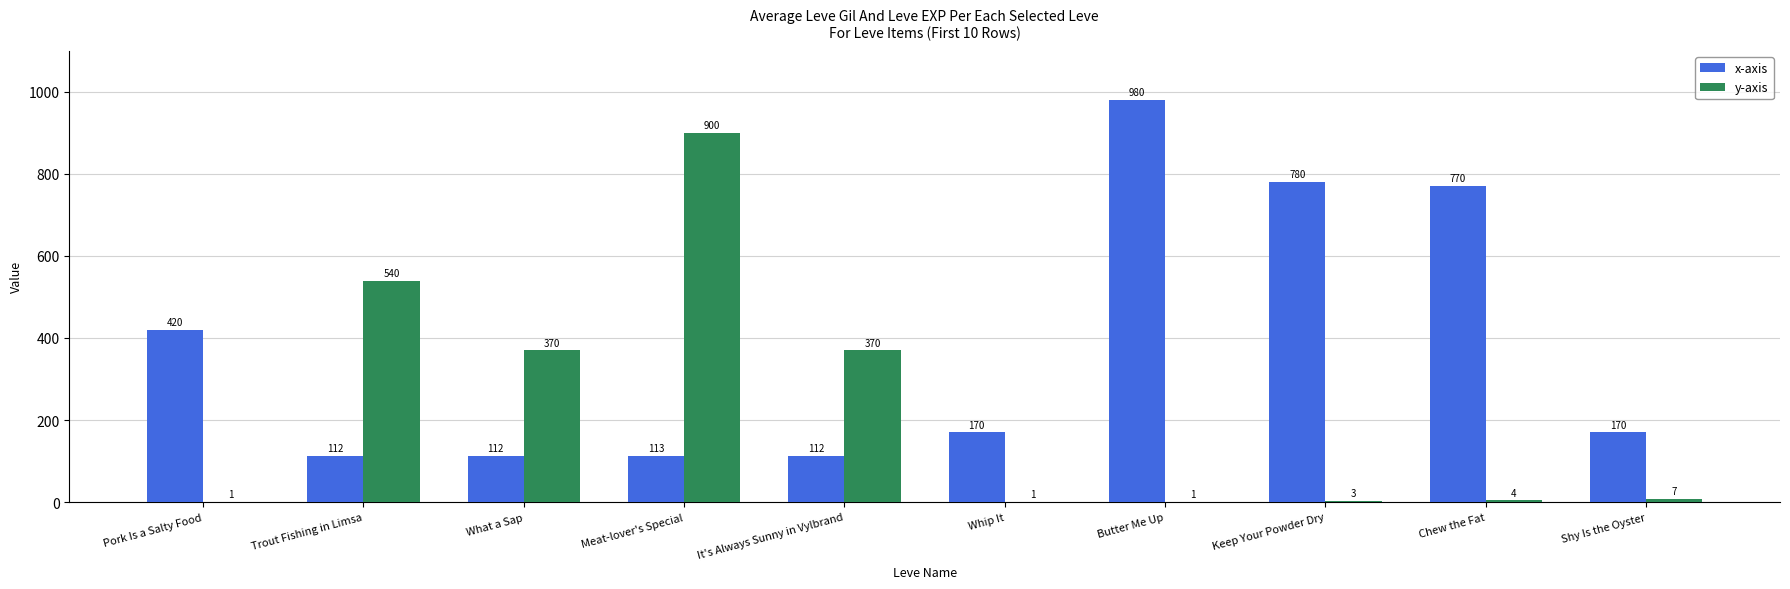

The x-axis series shows 43 at It's Always Sunny in Vylbrand. True or false?

False